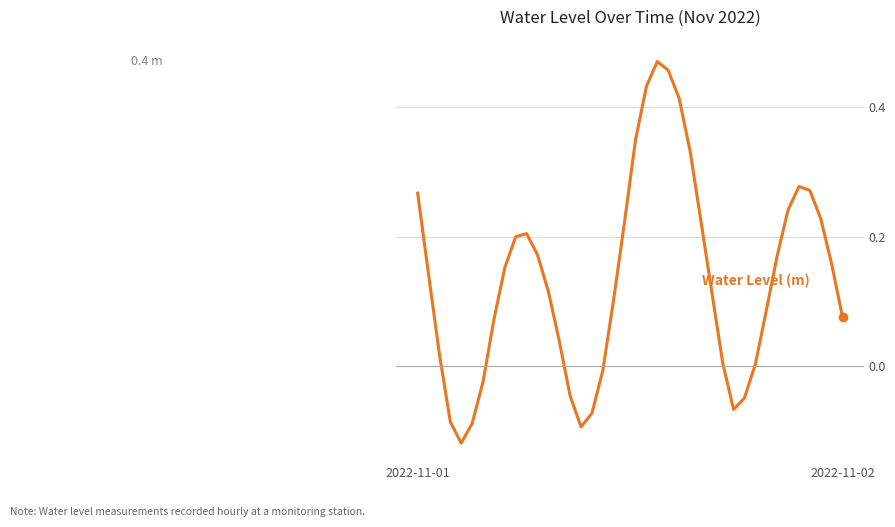

Does the chart display data point markers on the line(s)?

No